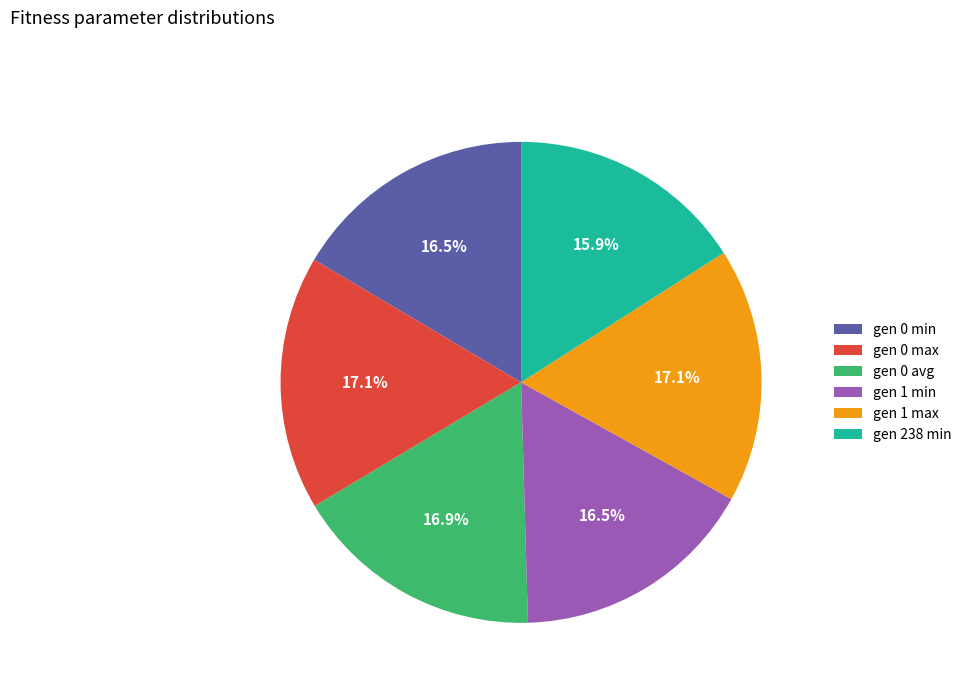

To the nearest percent, what is the difference between the largest and smallest slice percentages?

1%